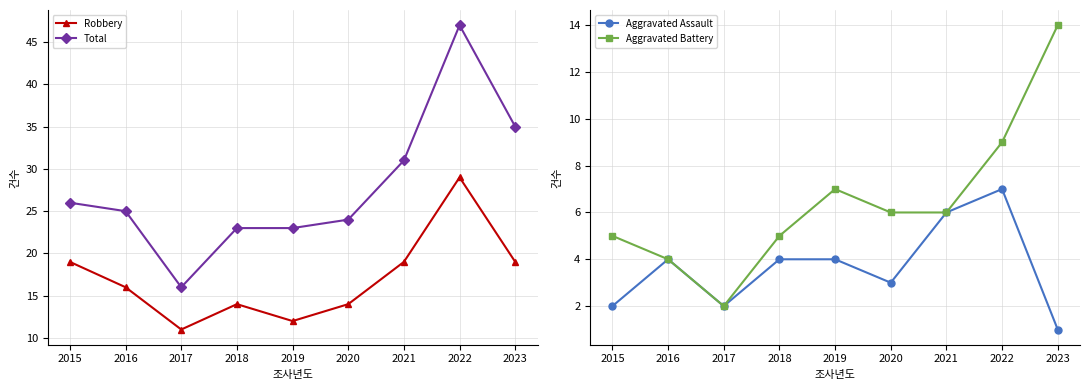

How many Robbery values are between 14 and 19?

6